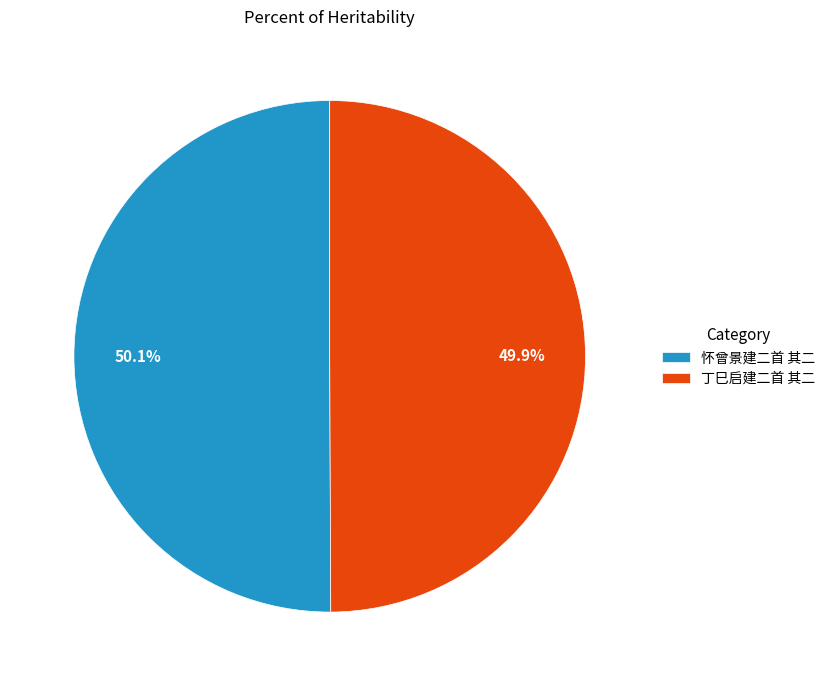

Is there any slice that represents more than half of the pie?

Yes